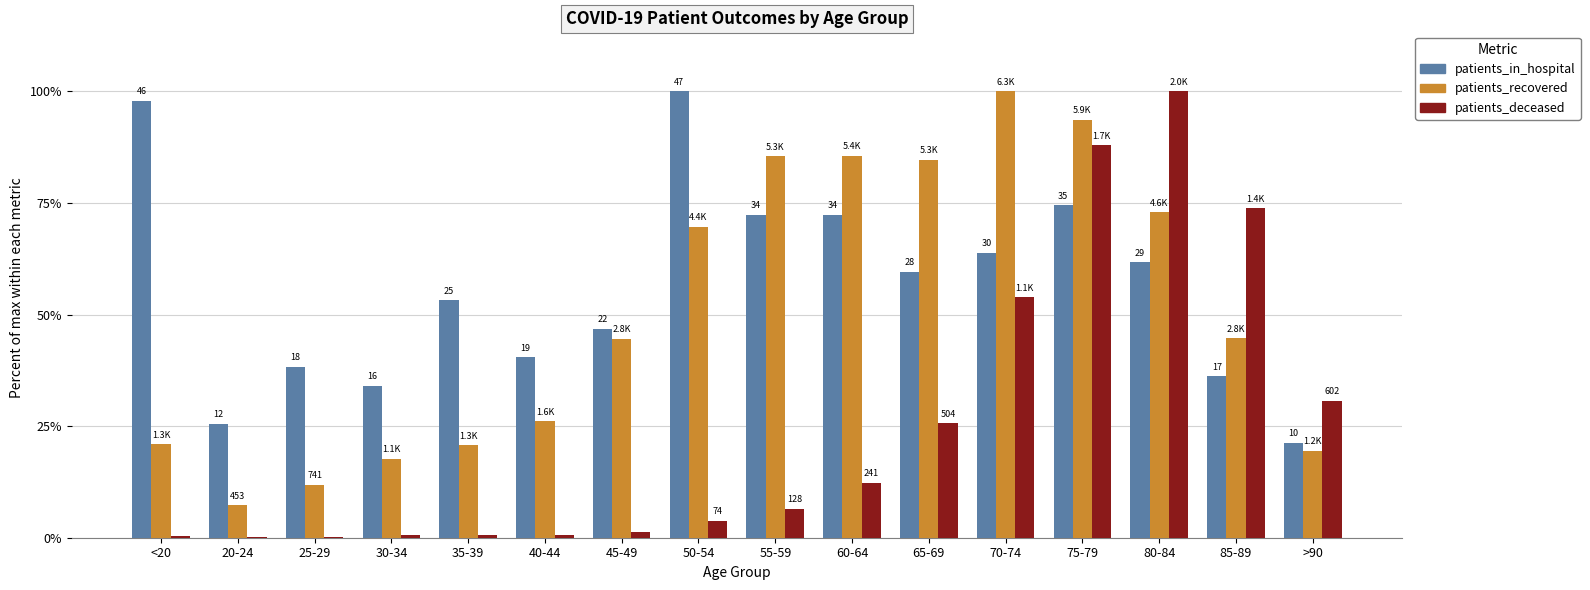

Which series has the widest spread of values?

patients_deceased